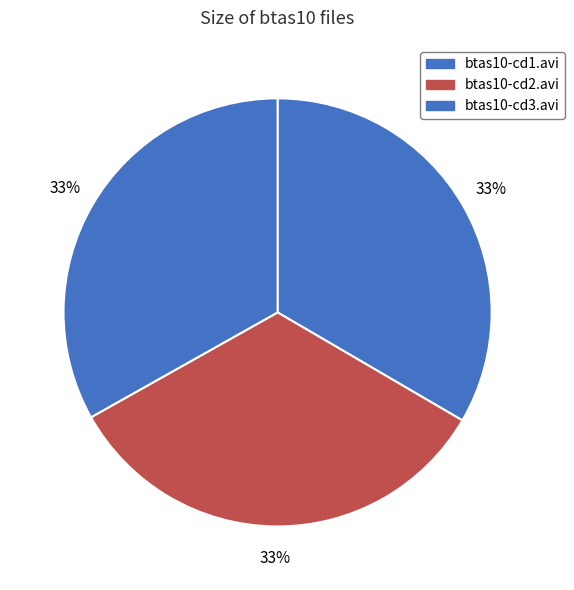

Combined, what portion of the pie is btas10-cd2.avi and btas10-cd3.avi?

66.6%